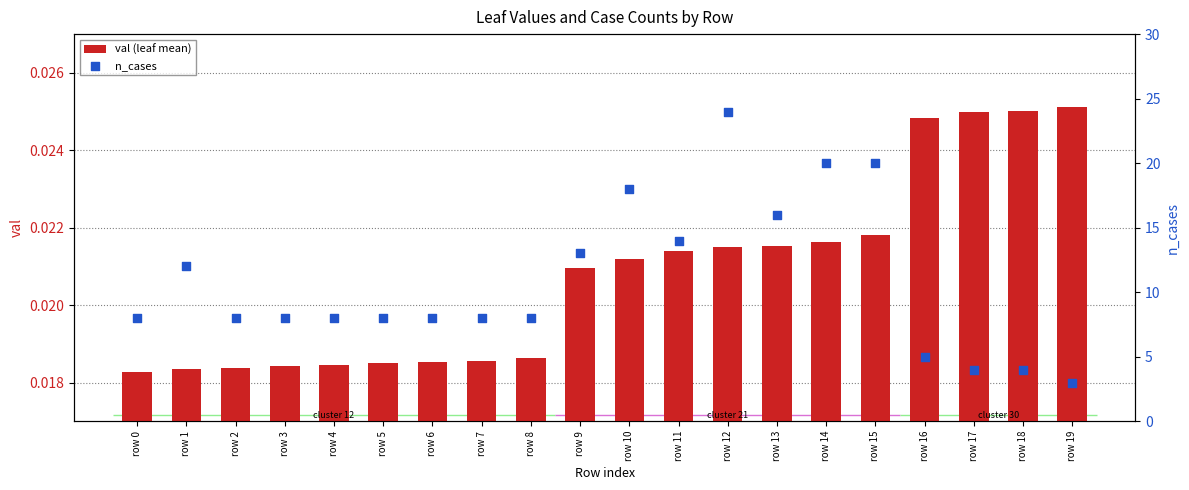

Which series reaches the maximum Y coordinate?

n_cases